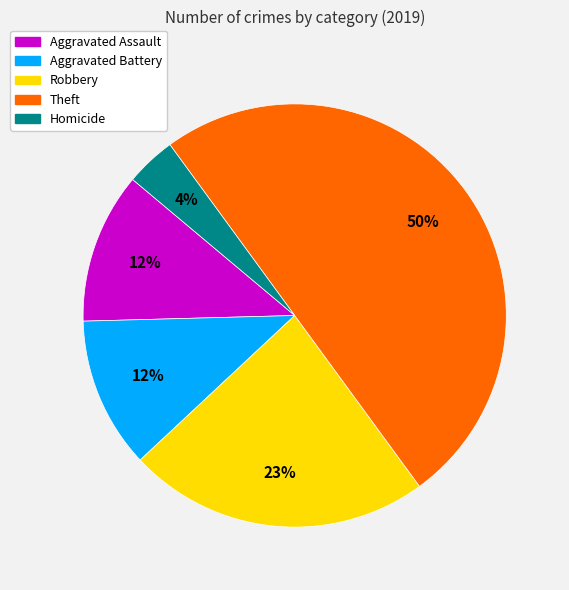

Count the number of slices in the pie.

5